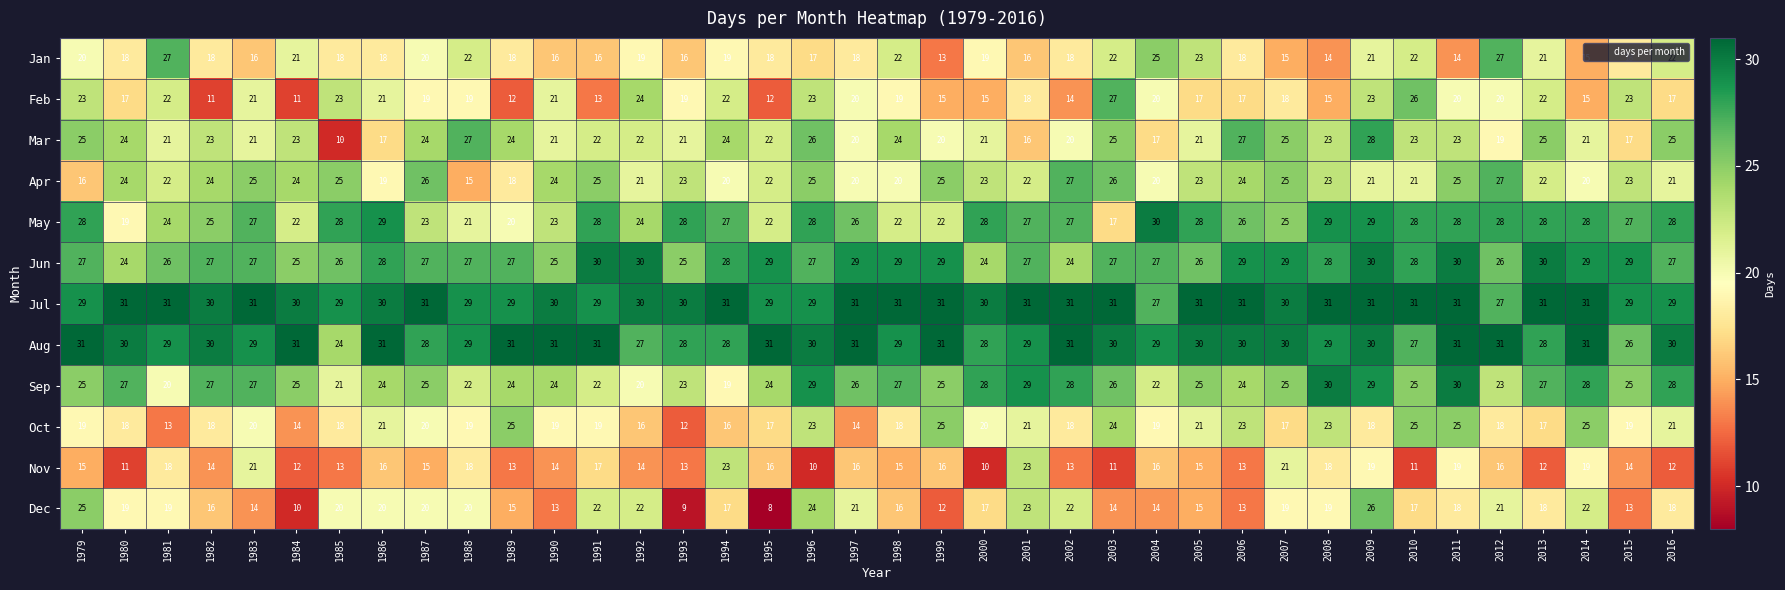

Is the value of Jun at 1982 greater than the value of Jan at 1990?

Yes